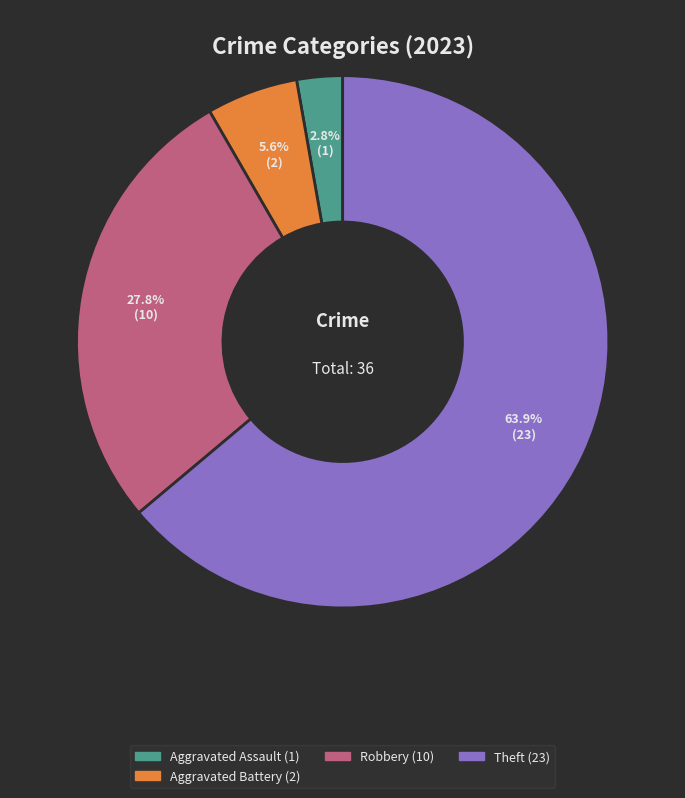

To the nearest percent, what is the average slice percentage?

25%